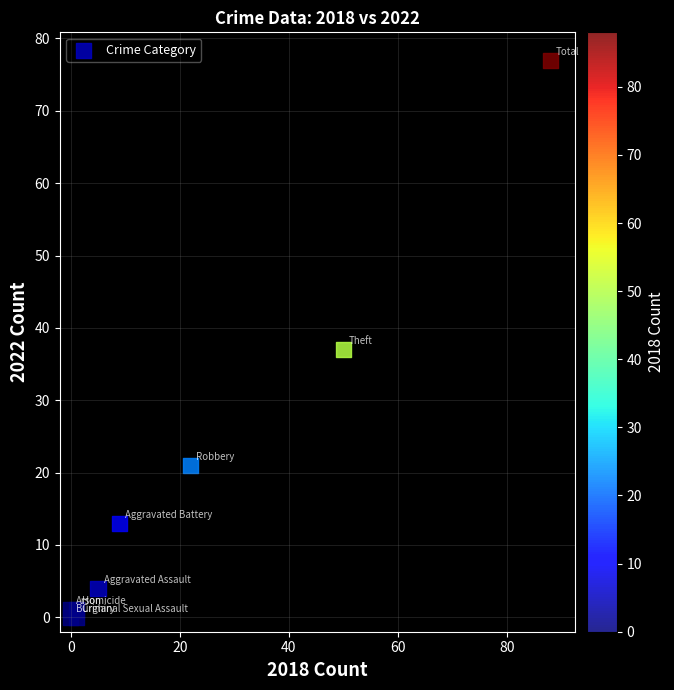

What Y value in the scatter plot is closest to 38?

37